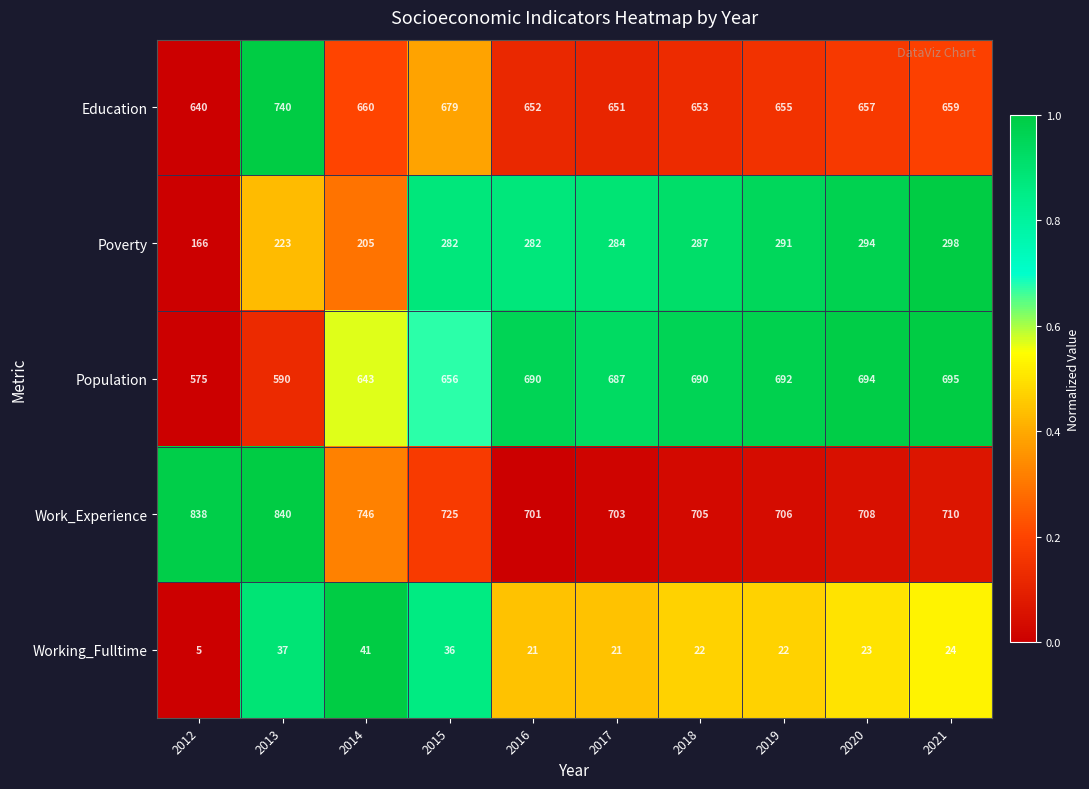

Which series has the largest range (max minus min)?

Work_Experience